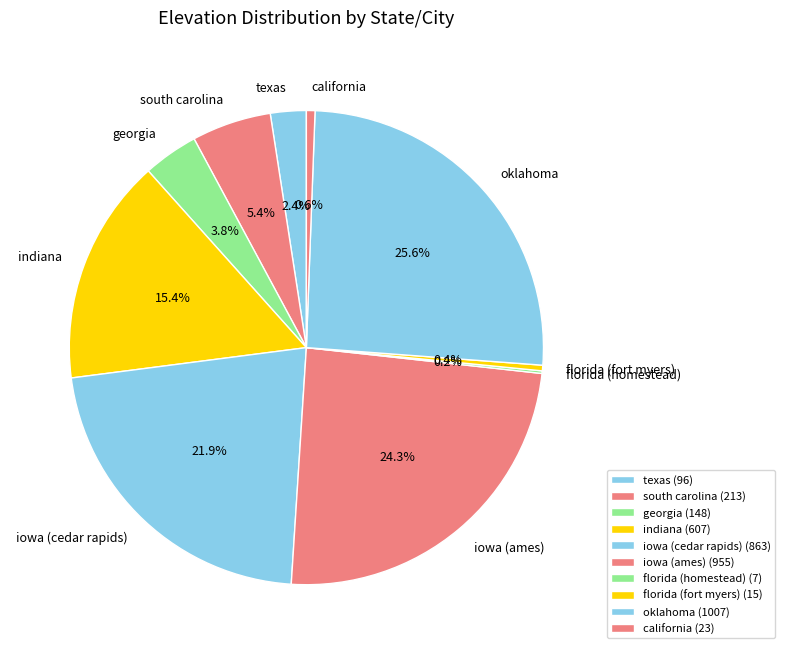

Approximately how many times larger is the value at south carolina compared to georgia?

1.4